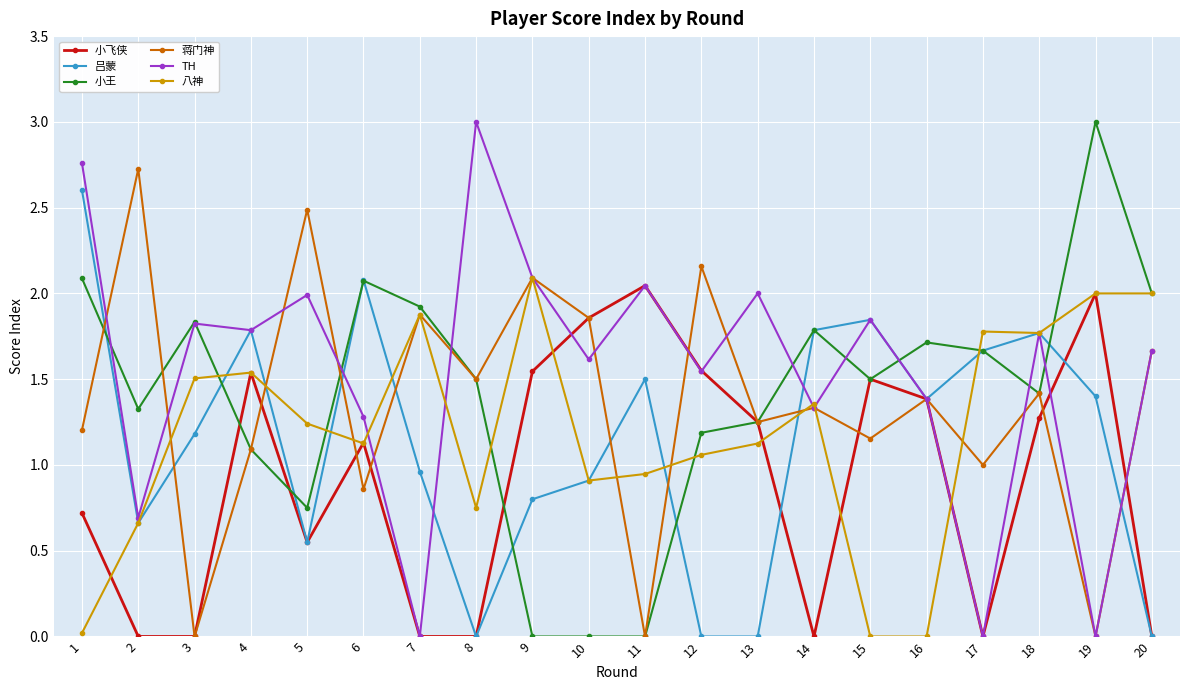

At which label is 小王 closest to 1?

4